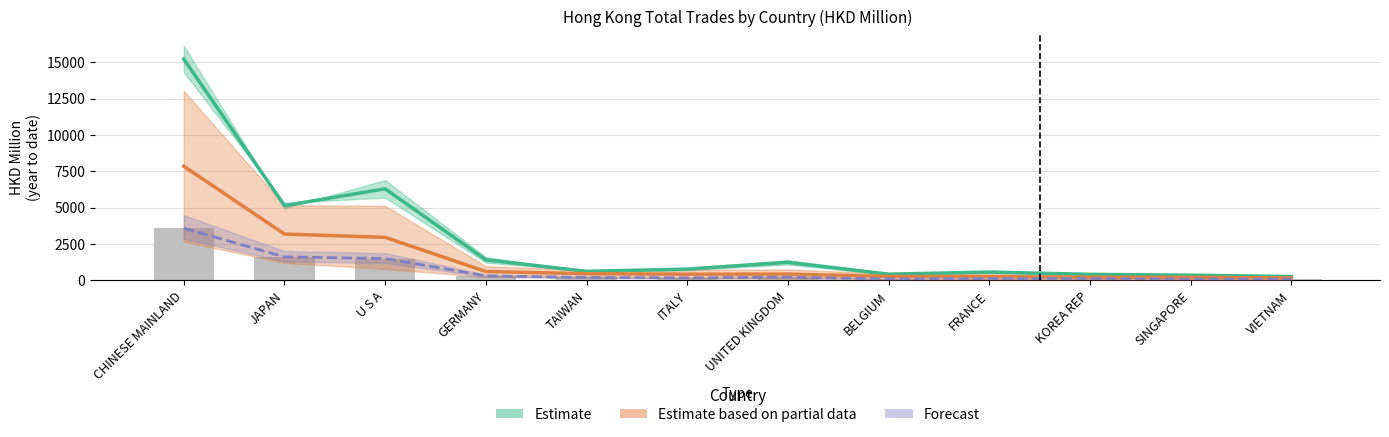

What is the total value across all series at SINGAPORE?

741.1